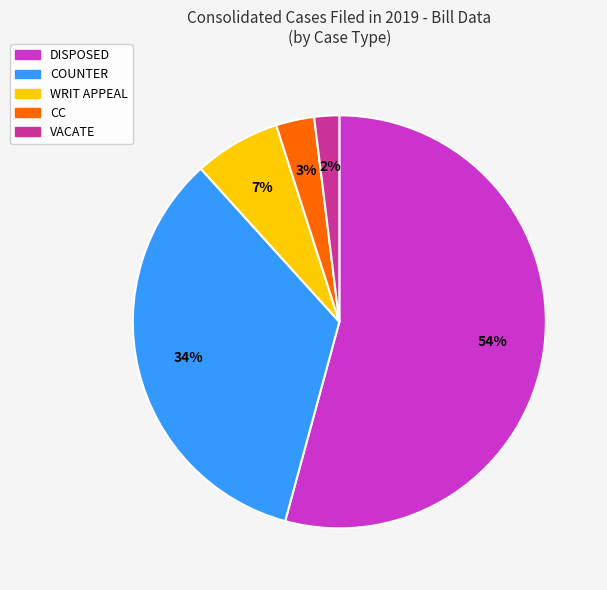

Is there a majority slice in this chart?

Yes